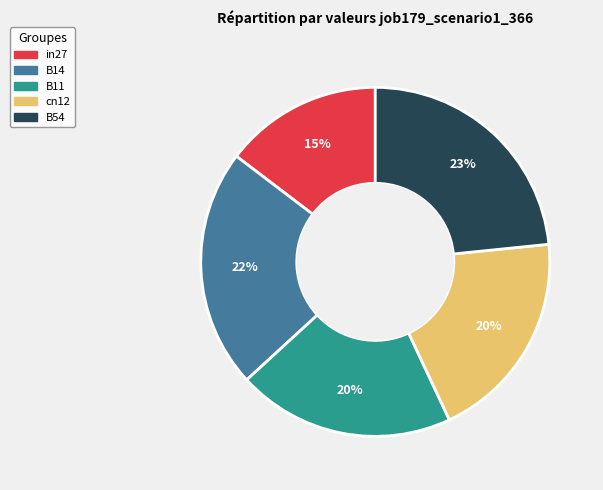

True or false: B14 accounts for 22% of the total.

True